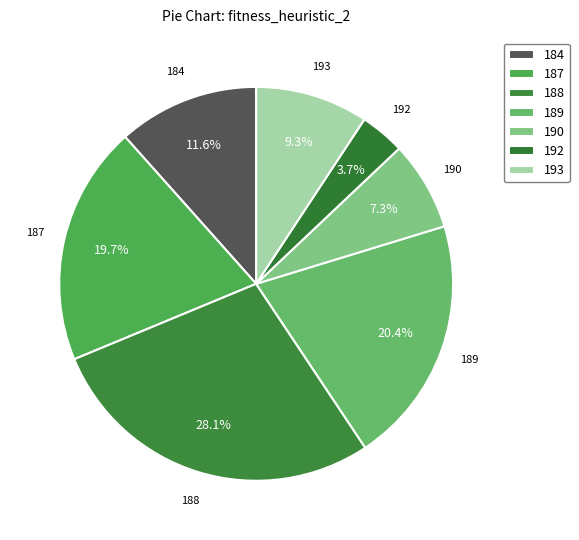

To the nearest percent, what is the average slice percentage?

14%